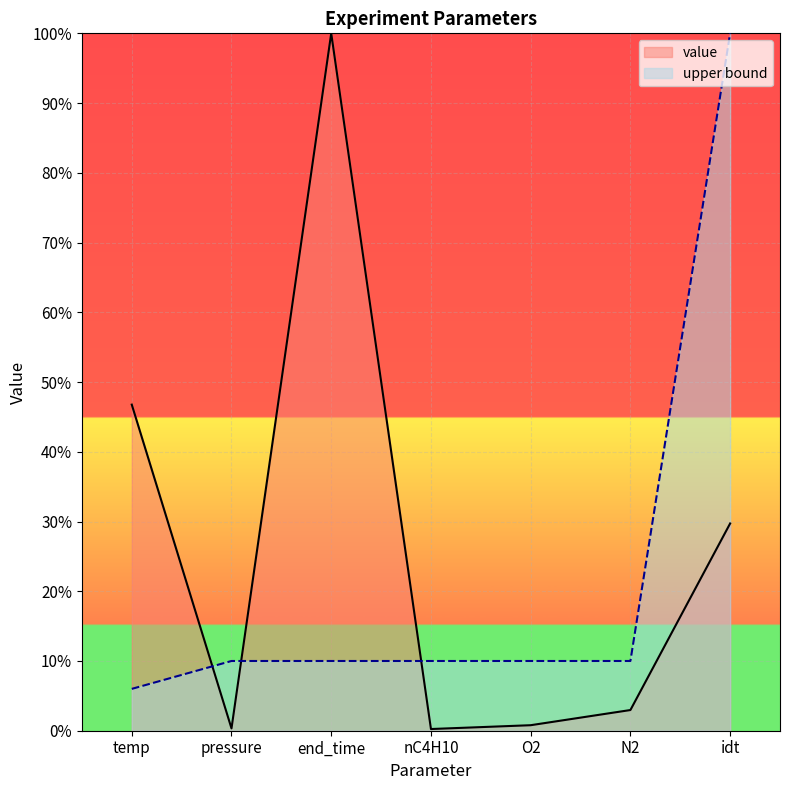

Is it true that value equals 46.8 at temp?

True